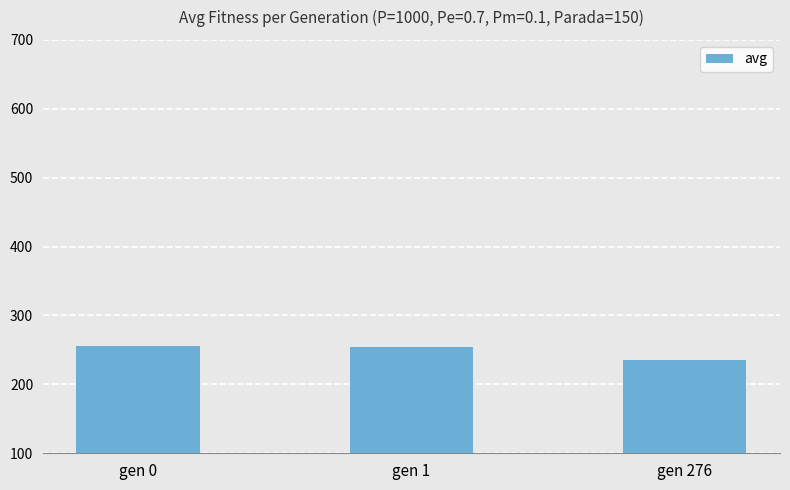

What is the change in value from gen 0 to gen 276?

-20.0